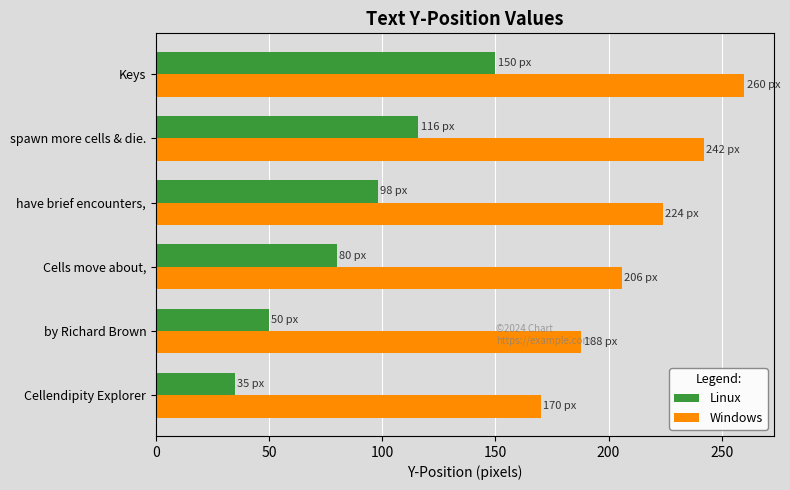

What is the difference between the maximum and minimum values in the Linux series?

115